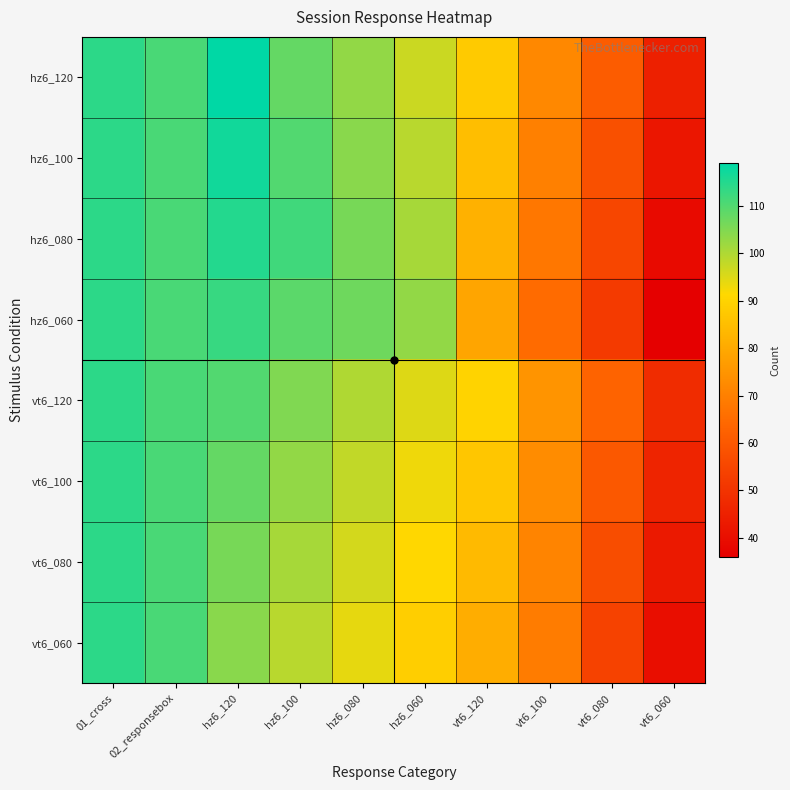

Rank the series at vt6_100 from highest to lowest value.

vt6_120, vt6_100, hz6_120, vt6_080, hz6_100, vt6_060, hz6_080, hz6_060